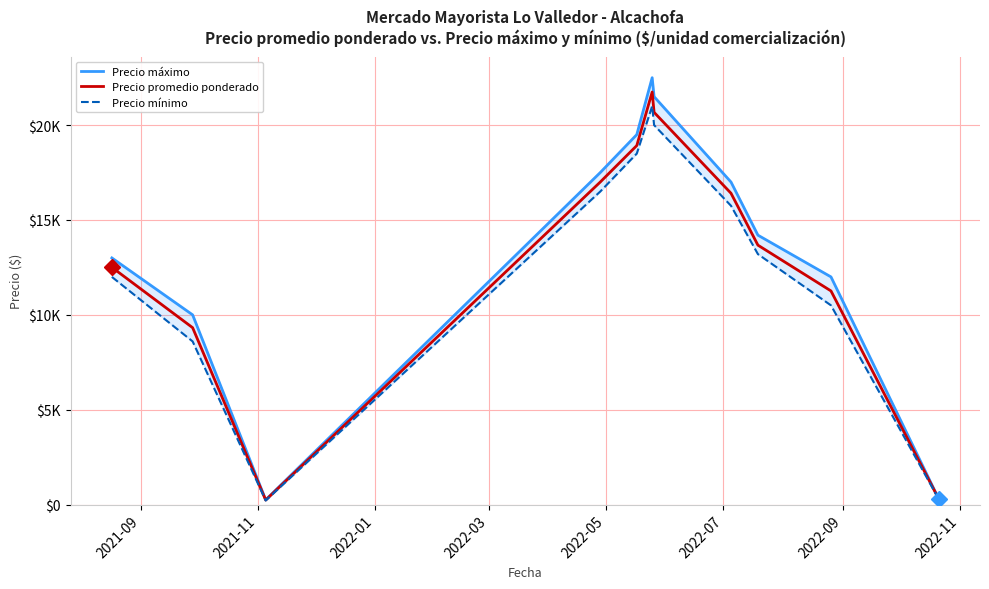

Is it true that Precio promedio ponderado equals 31031.4 at 2022-05?

False